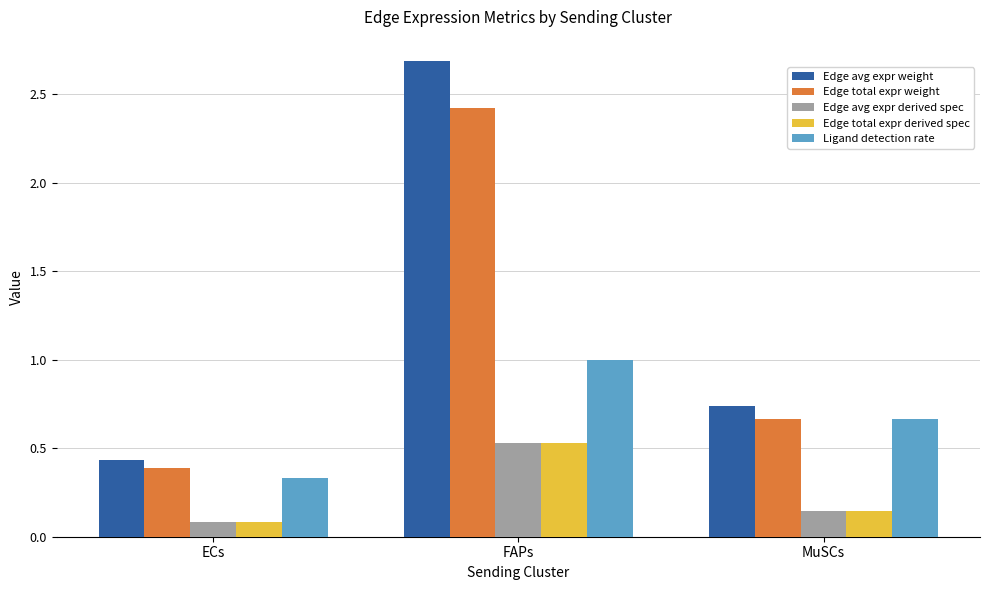

What is the difference between the Edge avg expr weight values at FAPs and MuSCs?

1.9